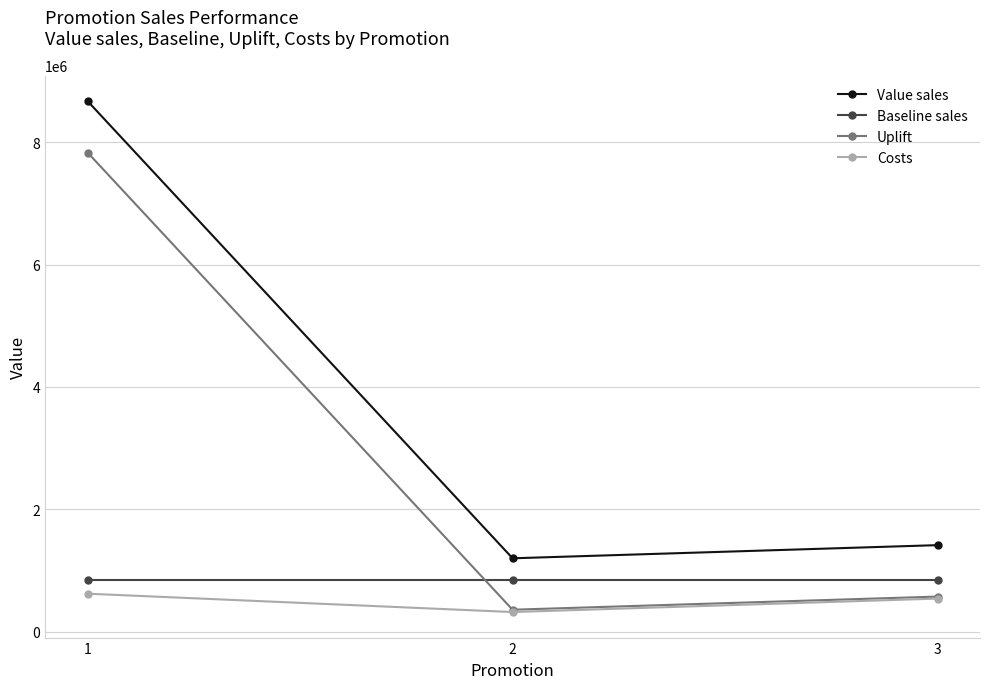

Reading left to right, extract all data points from this chart.

Value sales: 1=8671897.0	2=1198708.0	3=1413646.0
Baseline sales: 1=840835.6	2=840835.6	3=840835.6
Uplift: 1=7831061.4	2=357872.4	3=572810.4
Costs: 1=620000.0	2=320000.0	3=540000.0